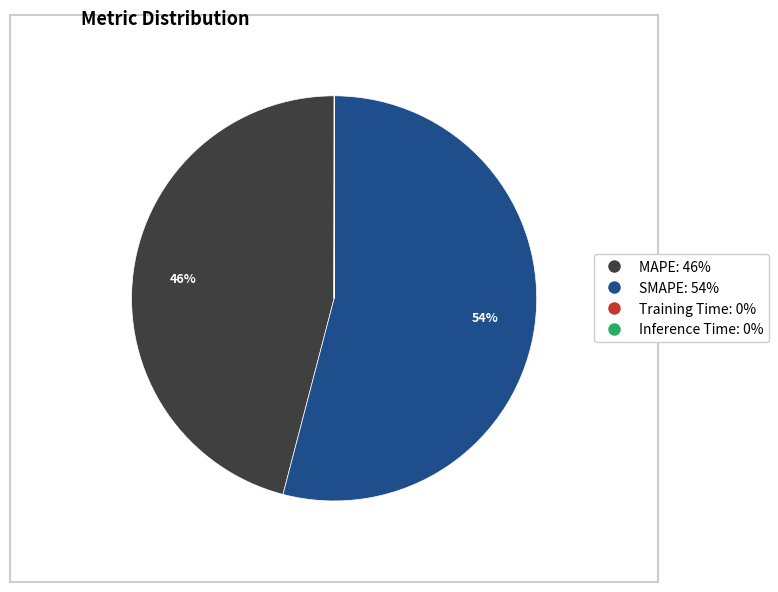

Approximately how many times larger is the value at SMAPE compared to MAPE?

1.2